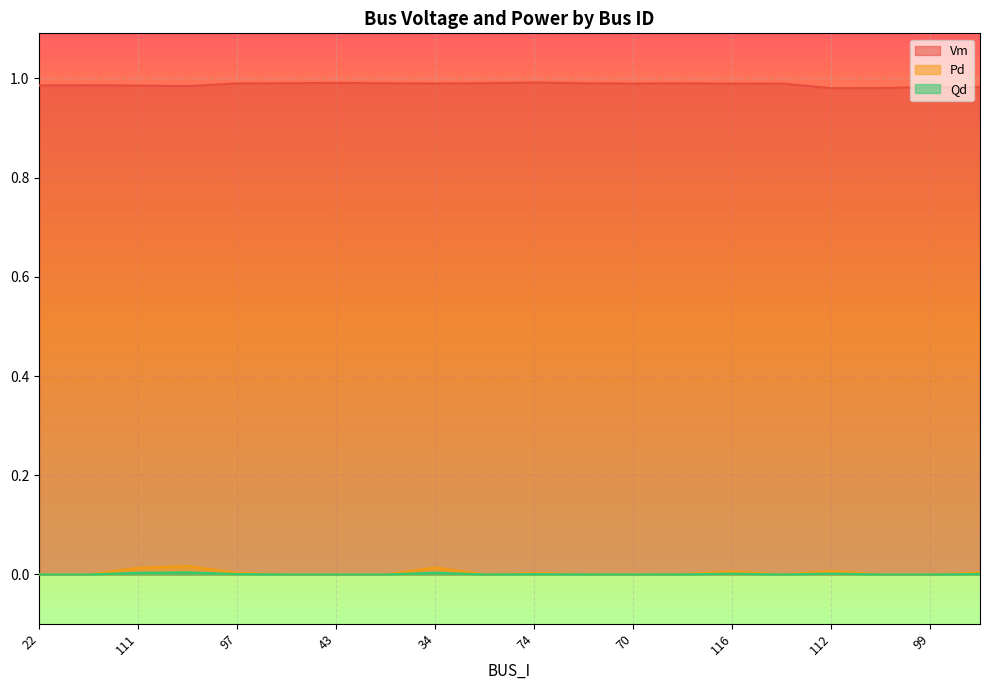

Reading right to left, transcribe all the data shown in this chart.

Vm: 103=1.0	99=1.0	106=1.0	112=1.0	114=1.0	116=1.0	110=1.0	70=1.0	117=1.0	74=1.0	69=1.0	34=1.0	68=1.0	43=1.0	42=1.0	97=1.0	98=1.0	111=1.0	25=1.0	22=1.0
Pd: 103=0.0	99=0.0	106=0.0	112=0.0	114=0.0	116=0.0	110=0.0	70=0.0	117=0.0	74=0.0	69=0.0	34=0.0	68=0.0	43=0.0	42=0.0	97=0.0	98=0.0	111=0.0	25=0.0	22=0.0
Qd: 103=0.0	99=0.0	106=0.0	112=0.0	114=0.0	116=0.0	110=0.0	70=0.0	117=0.0	74=0.0	69=0.0	34=0.0	68=0.0	43=0.0	42=0.0	97=0.0	98=0.0	111=0.0	25=0.0	22=0.0